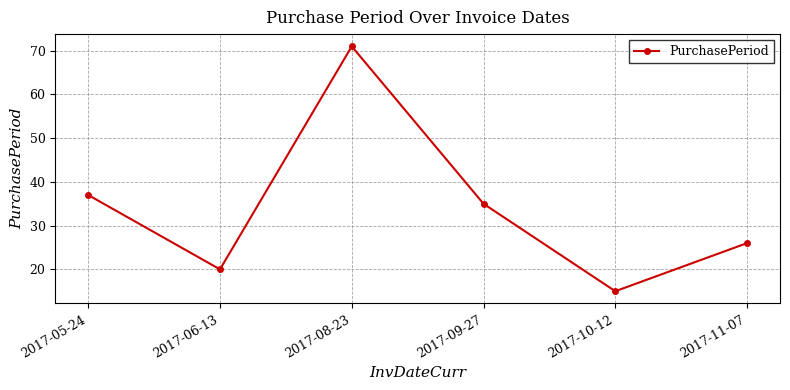

Reading left to right, list all the values displayed in this chart.

37	20	71	35	15	26